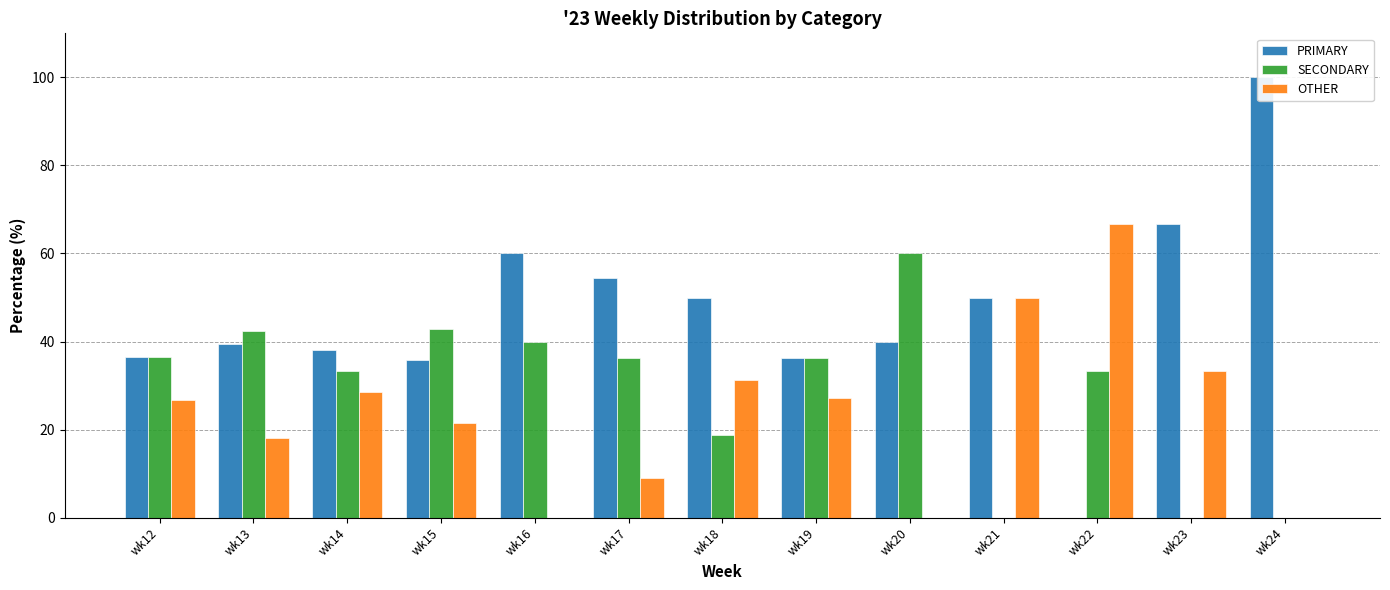

True or false: OTHER has a value of 46.8 at wk14.

False